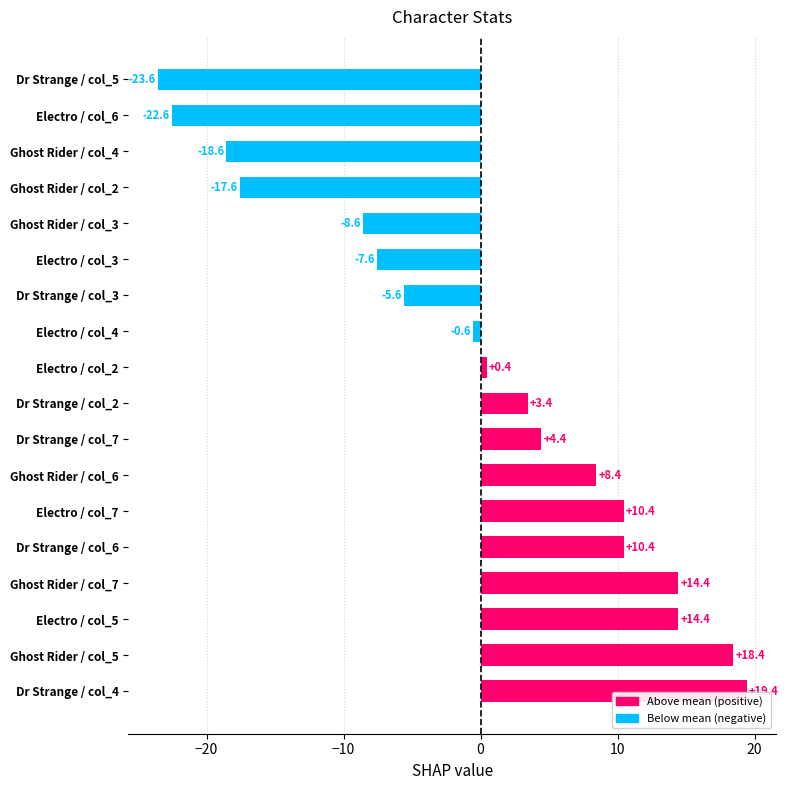

What is the greatest value displayed?

19.4